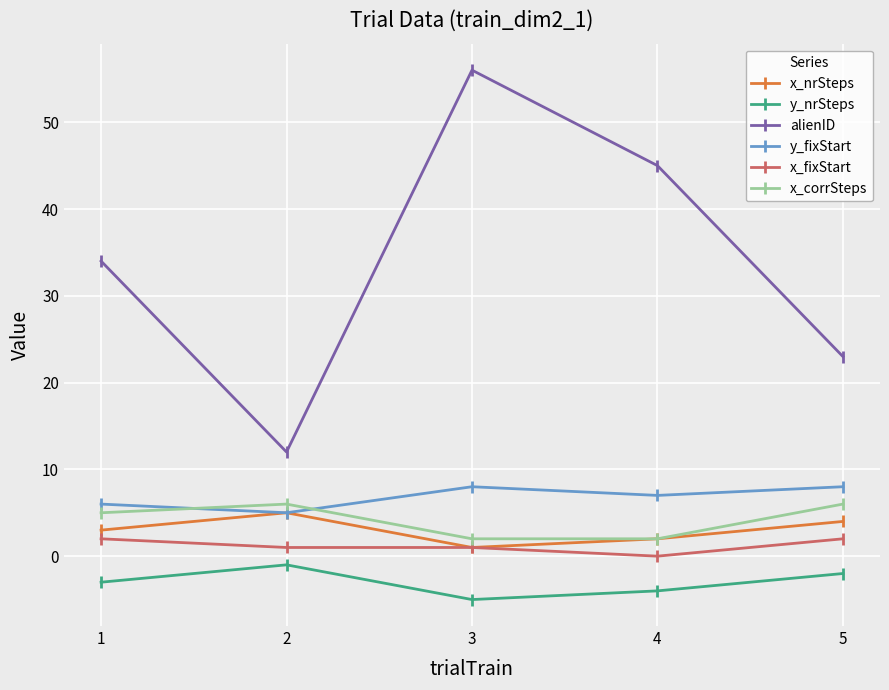

How many distinct data groups are displayed?

6